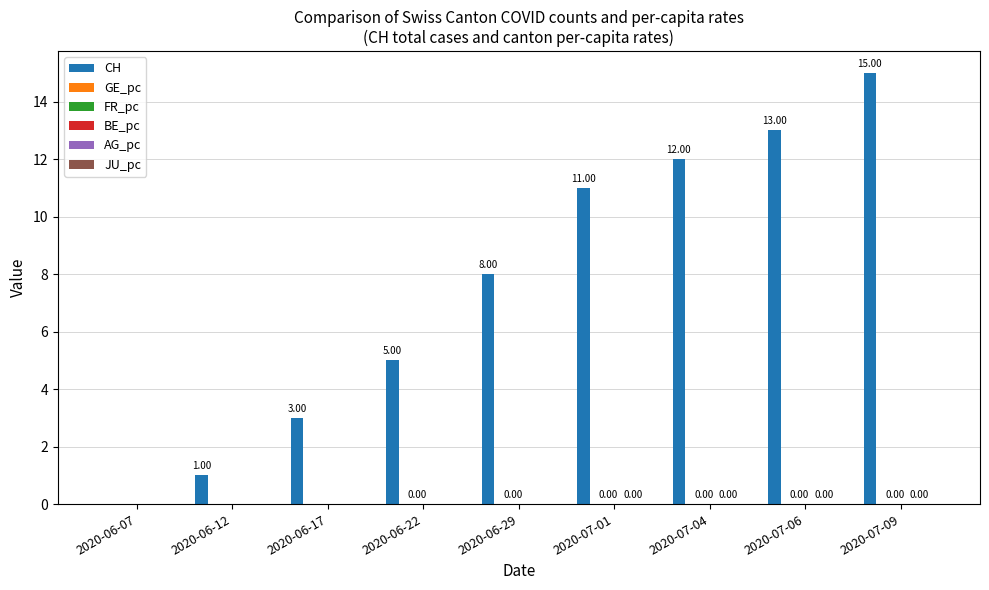

Rank the series by their maximum value, from lowest to highest.

GE_pc, BE_pc, JU_pc, AG_pc, FR_pc, CH